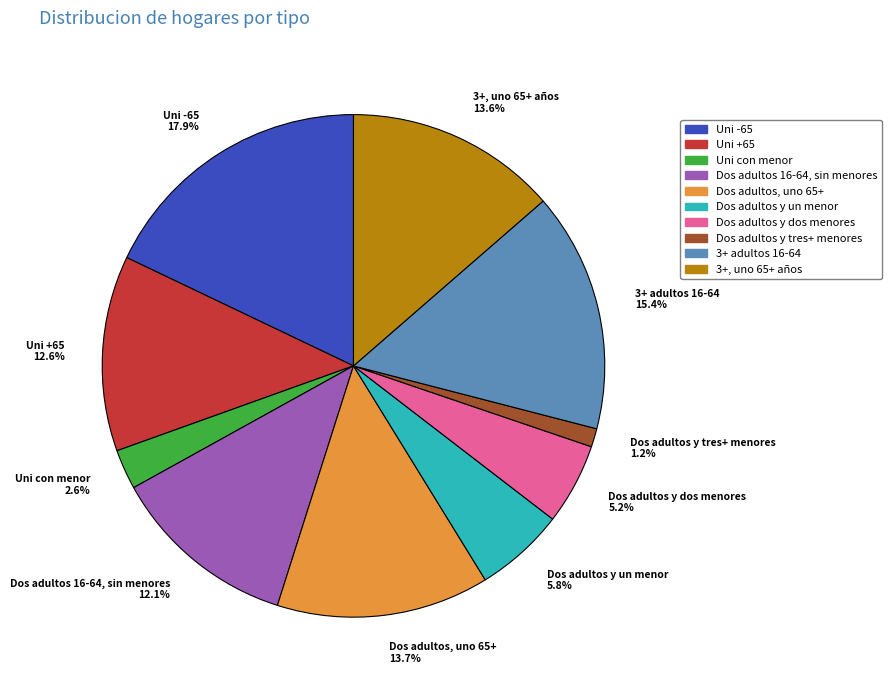

Count the number of slices in the pie.

10